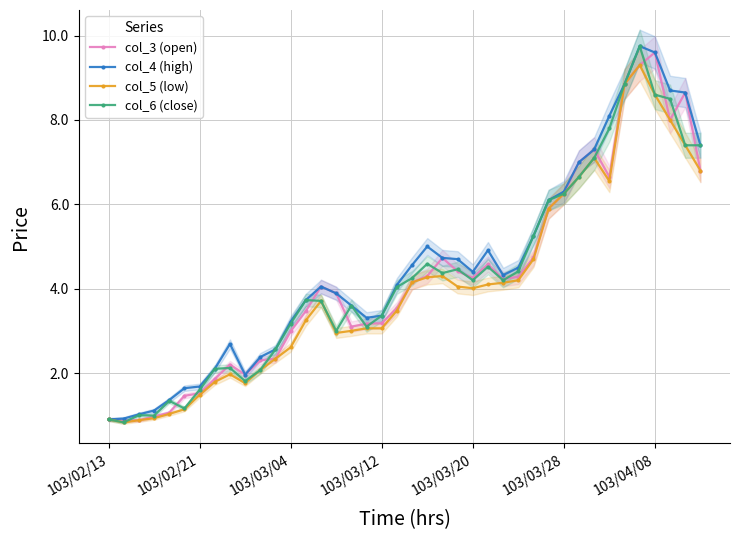

True or false: col_5 (low) has more than 2 interior local peaks.

True